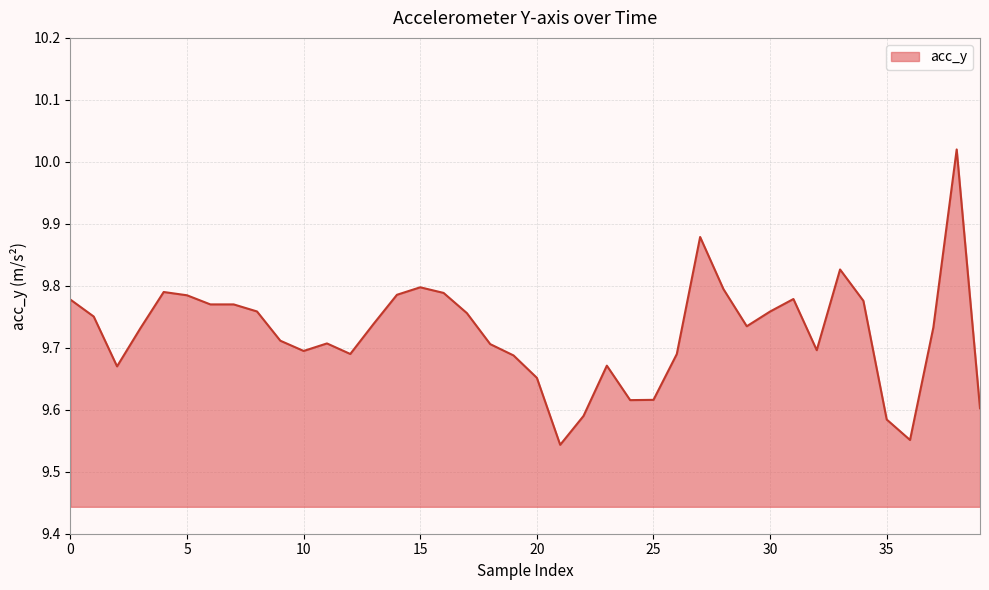

What is the greatest value displayed?

10.0